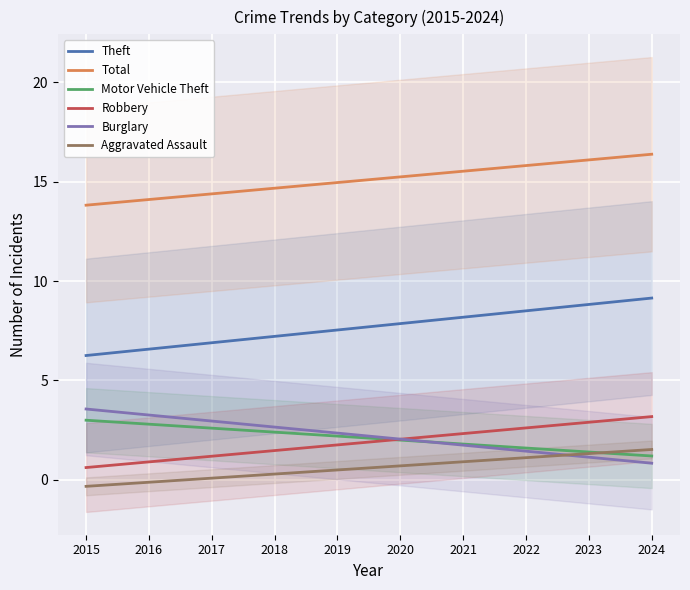

Rank the series by their maximum value, from lowest to highest.

Aggravated Assault, Motor Vehicle Theft, Robbery, Burglary, Theft, Total